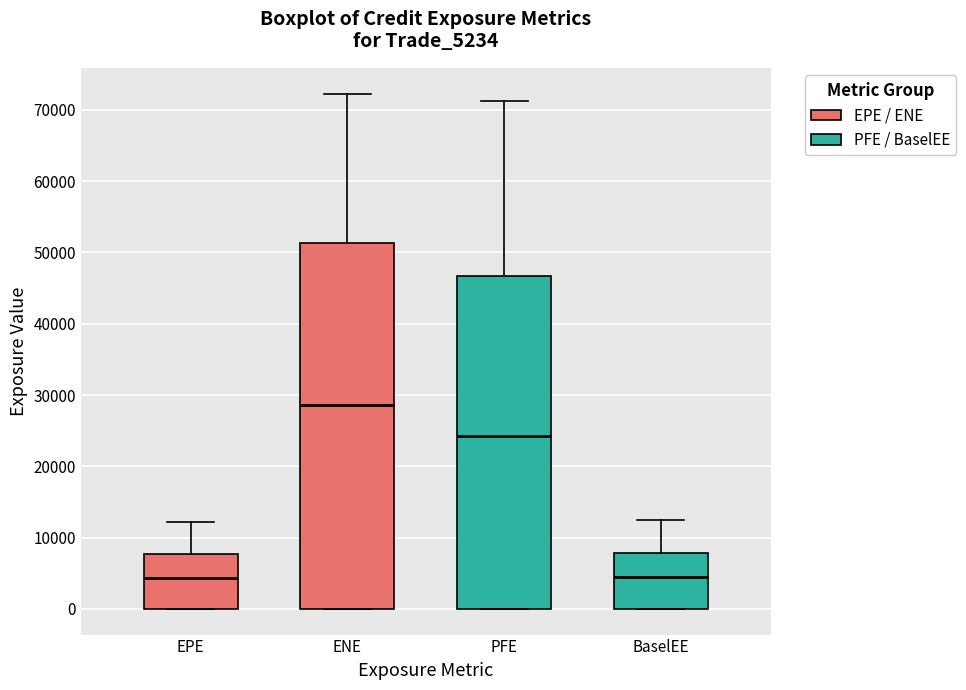

Where does the median line of the box for ENE sit on the y-axis? The values are not printed on the chart, so give them approximately, as read against the axis.

29000